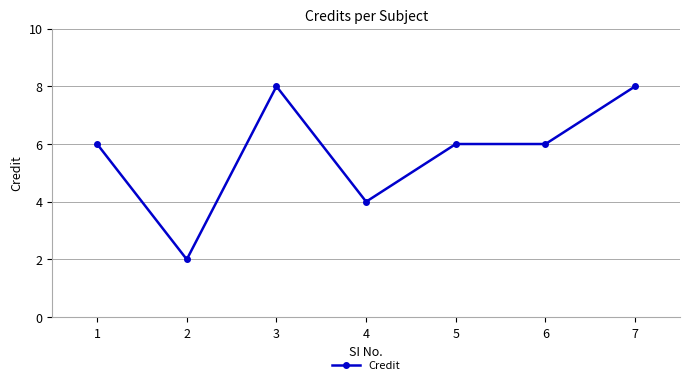

True or false: the data has more than 0 interior local peaks.

True